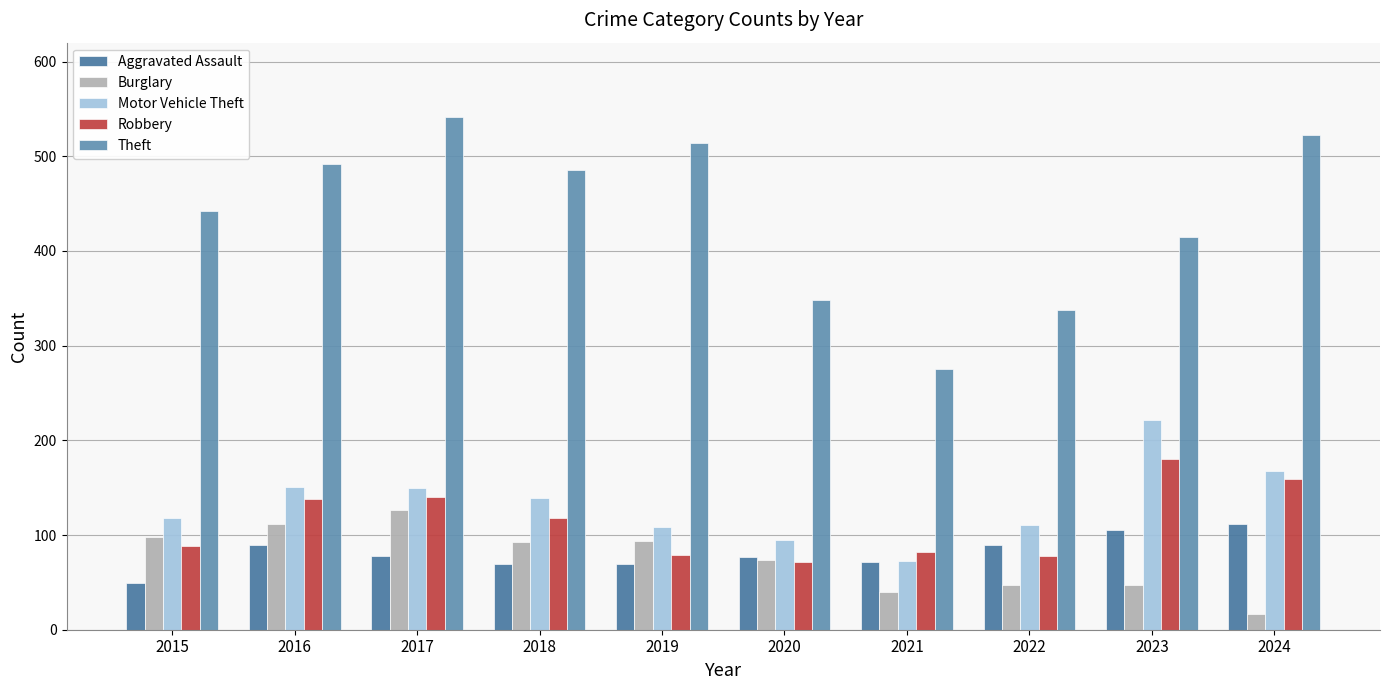

What is the average value of the Aggravated Assault series?

81